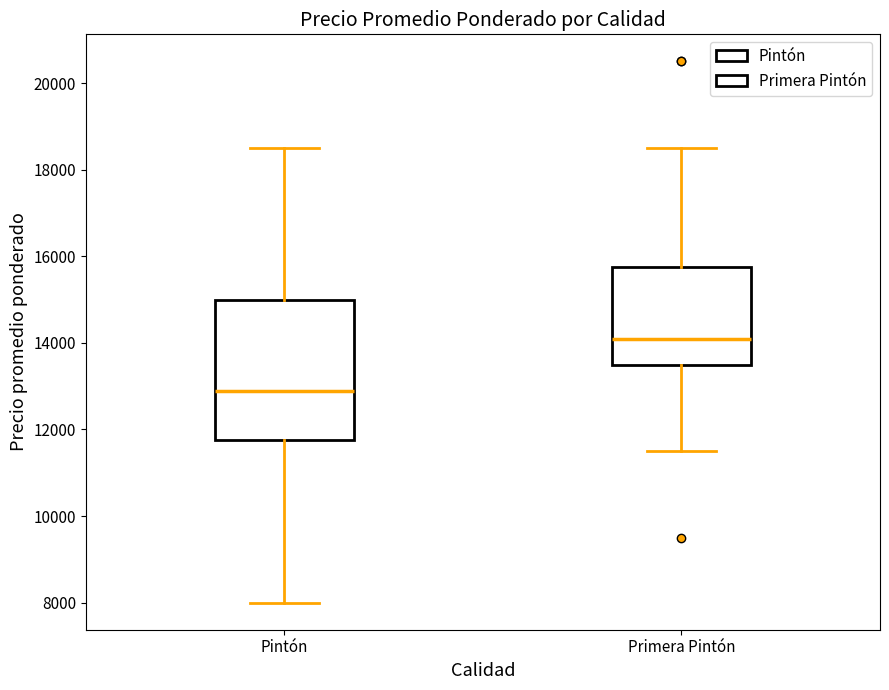

Which box's median line is the lowest?

Pintón